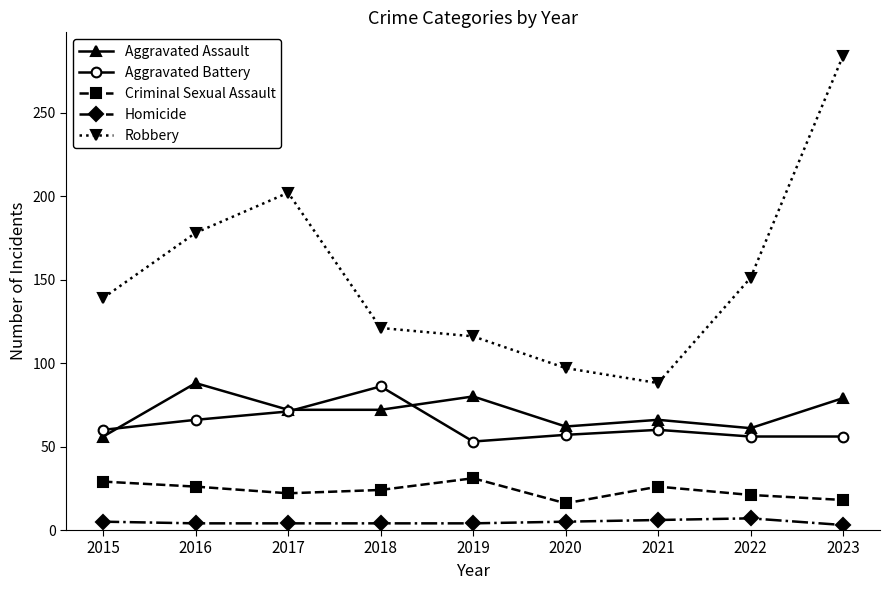

Which series changed the most between 2021 and 2022?

Robbery